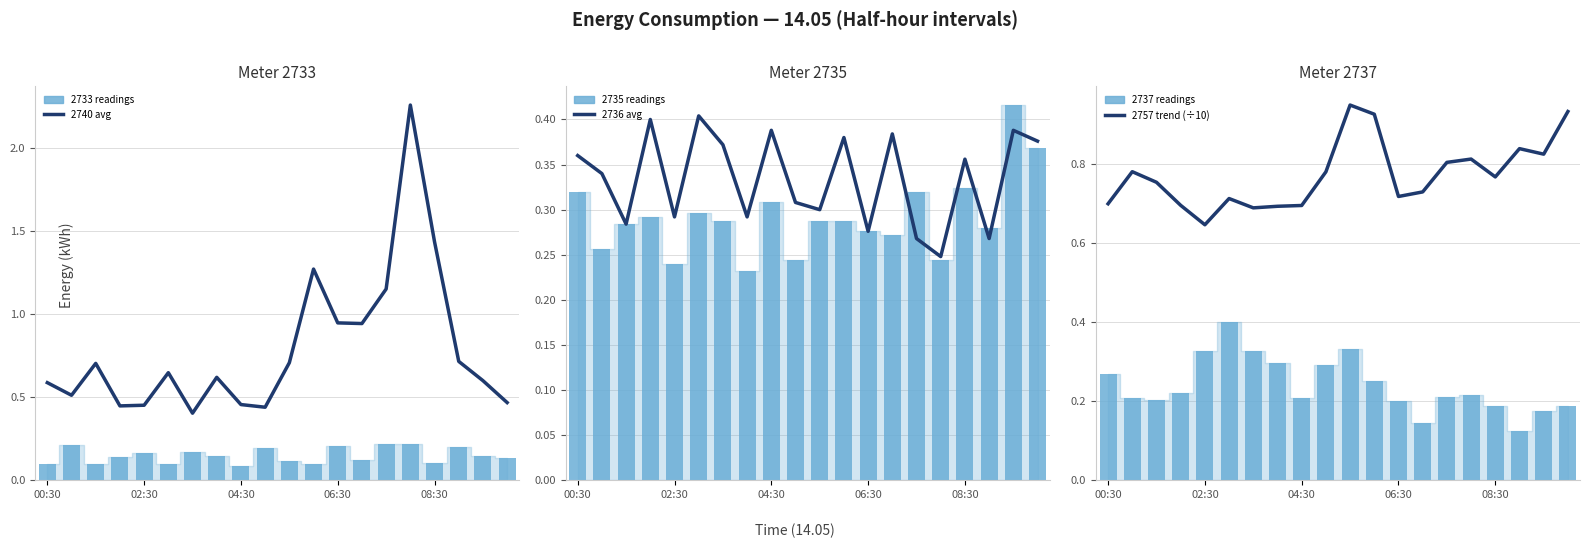

What value does the 2735 readings series have at 02:30?

0.3